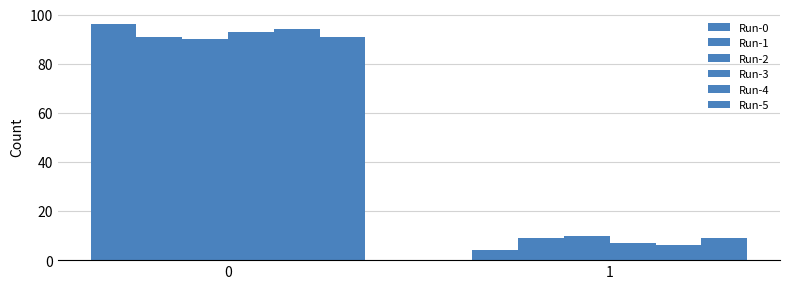

Count the number of data series in this chart.

6